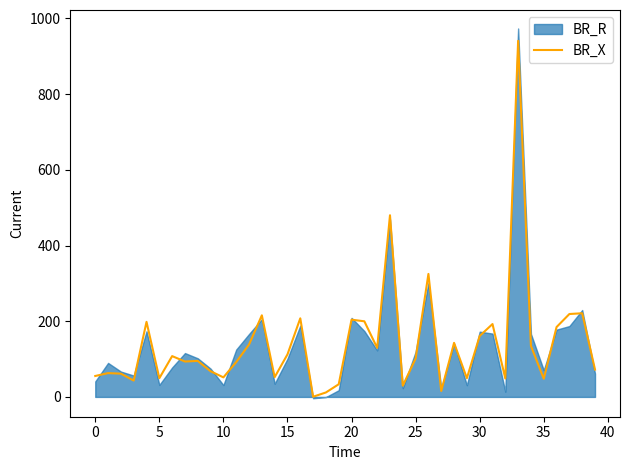

What is the highest value of the BR_X series?

940.9